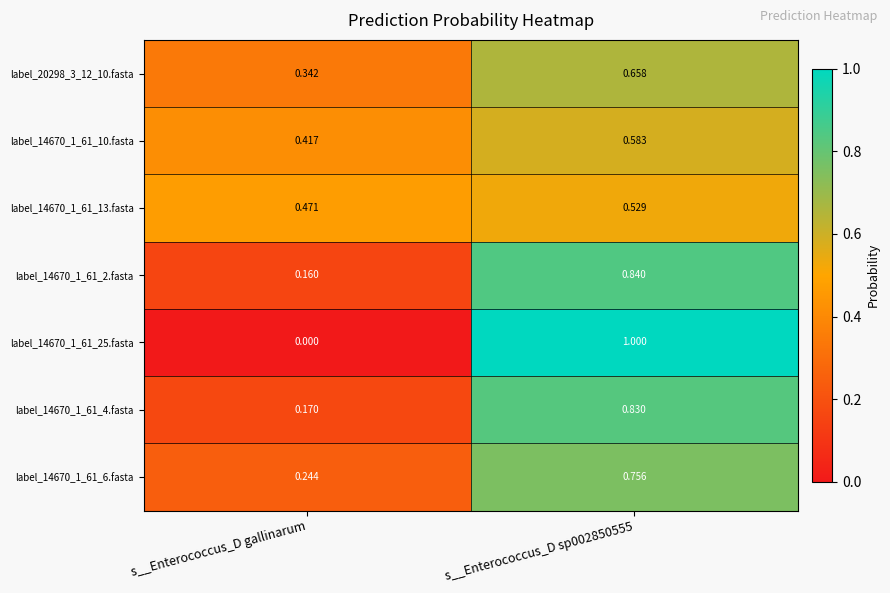

Rank the series at s__Enterococcus_D sp002850555 from lowest to highest value.

label_14670_1_61_13.fasta, label_14670_1_61_10.fasta, label_20298_3_12_10.fasta, label_14670_1_61_6.fasta, label_14670_1_61_4.fasta, label_14670_1_61_2.fasta, label_14670_1_61_25.fasta